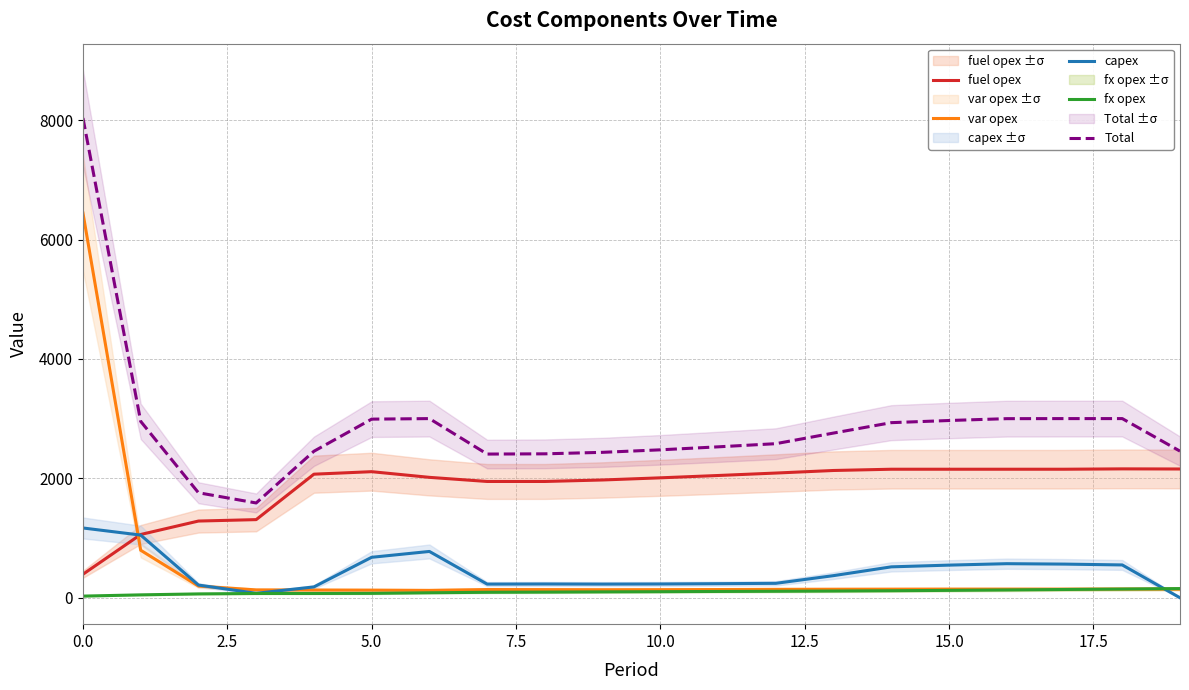

What is the label of the 12th point from the left?

11